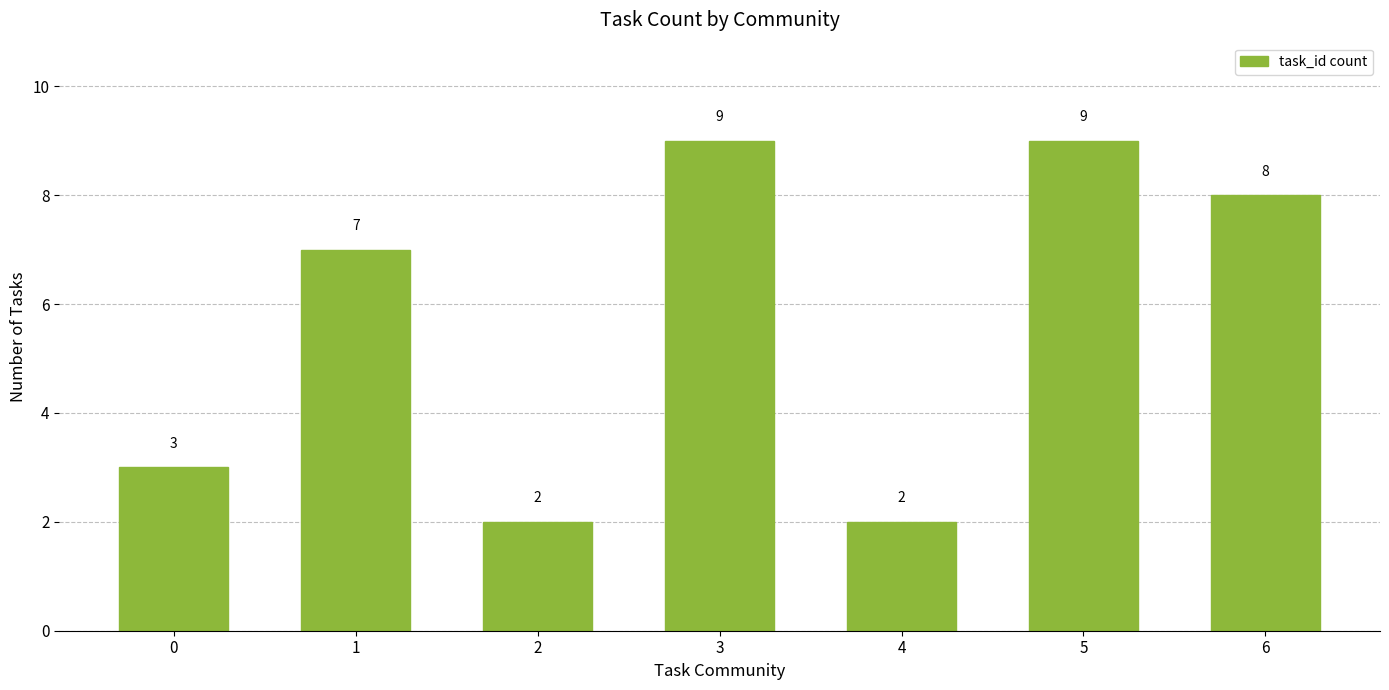

How many values are between 2 and 9?

7